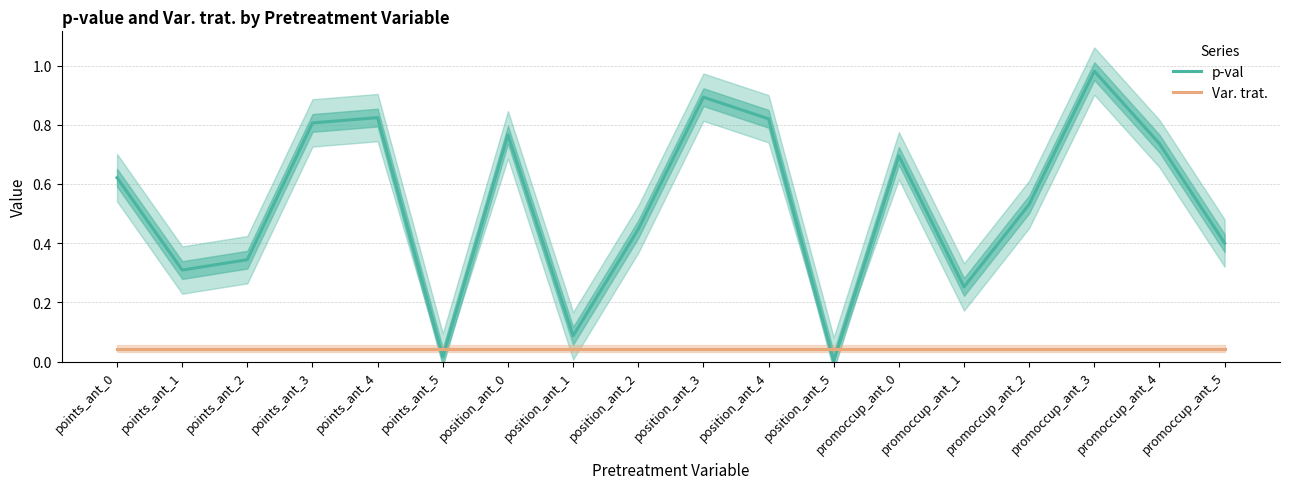

What is the label of the 2nd point from the left?

points_ant_1